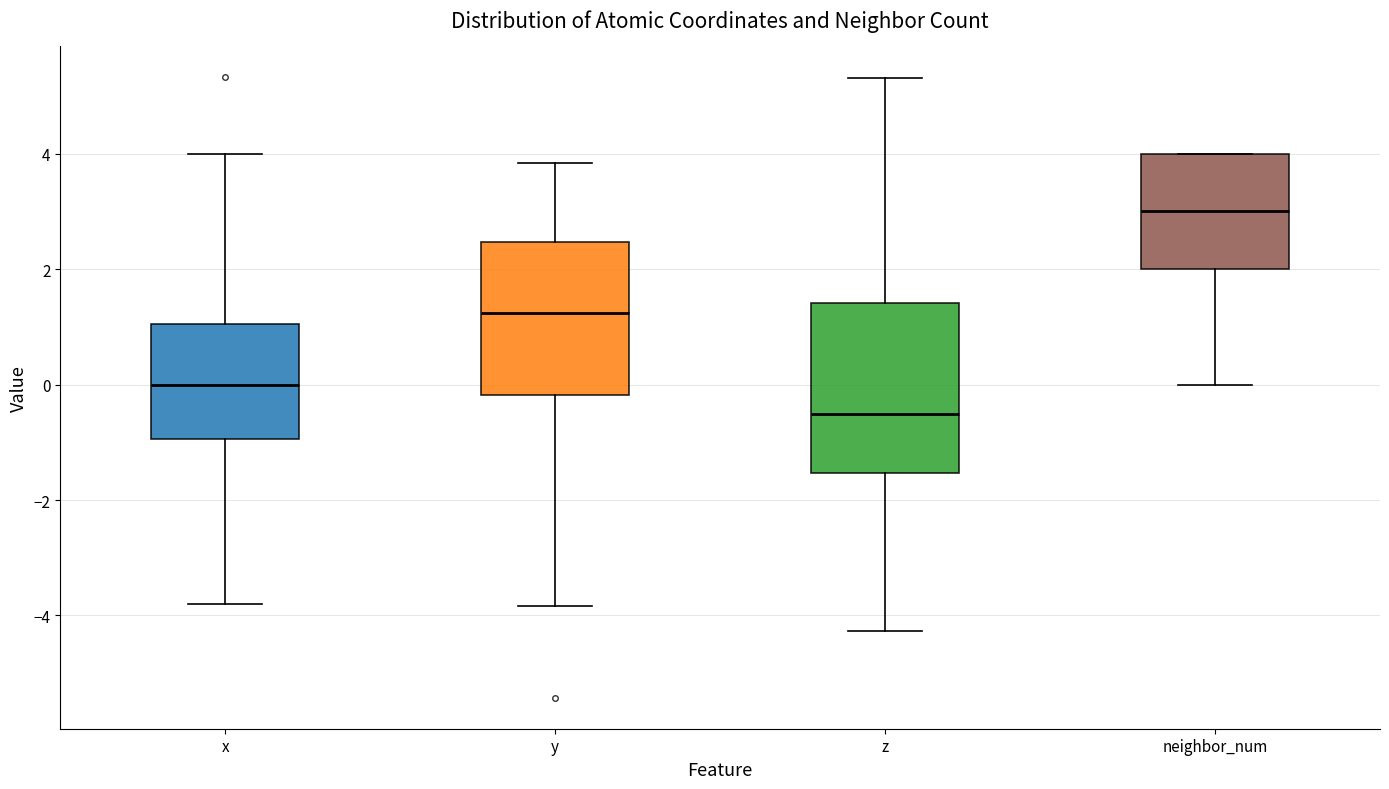

Reading left to right, read every box against the y-axis: the position of its median line, the range the box covers, and the ends of its whiskers. The values are not printed on the chart, so give them approximately, as read against the axis.

x: median 0.0, box -1.0 to 1.0, whiskers -3.8 to 4.0
y: median 1.2, box -0.2 to 2.4, whiskers -3.8 to 3.8
z: median -0.6, box -1.6 to 1.4, whiskers -4.2 to 5.4
neighbor_num: median 3.0, box 2.0 to 4.0, whiskers 0.0 to 4.0